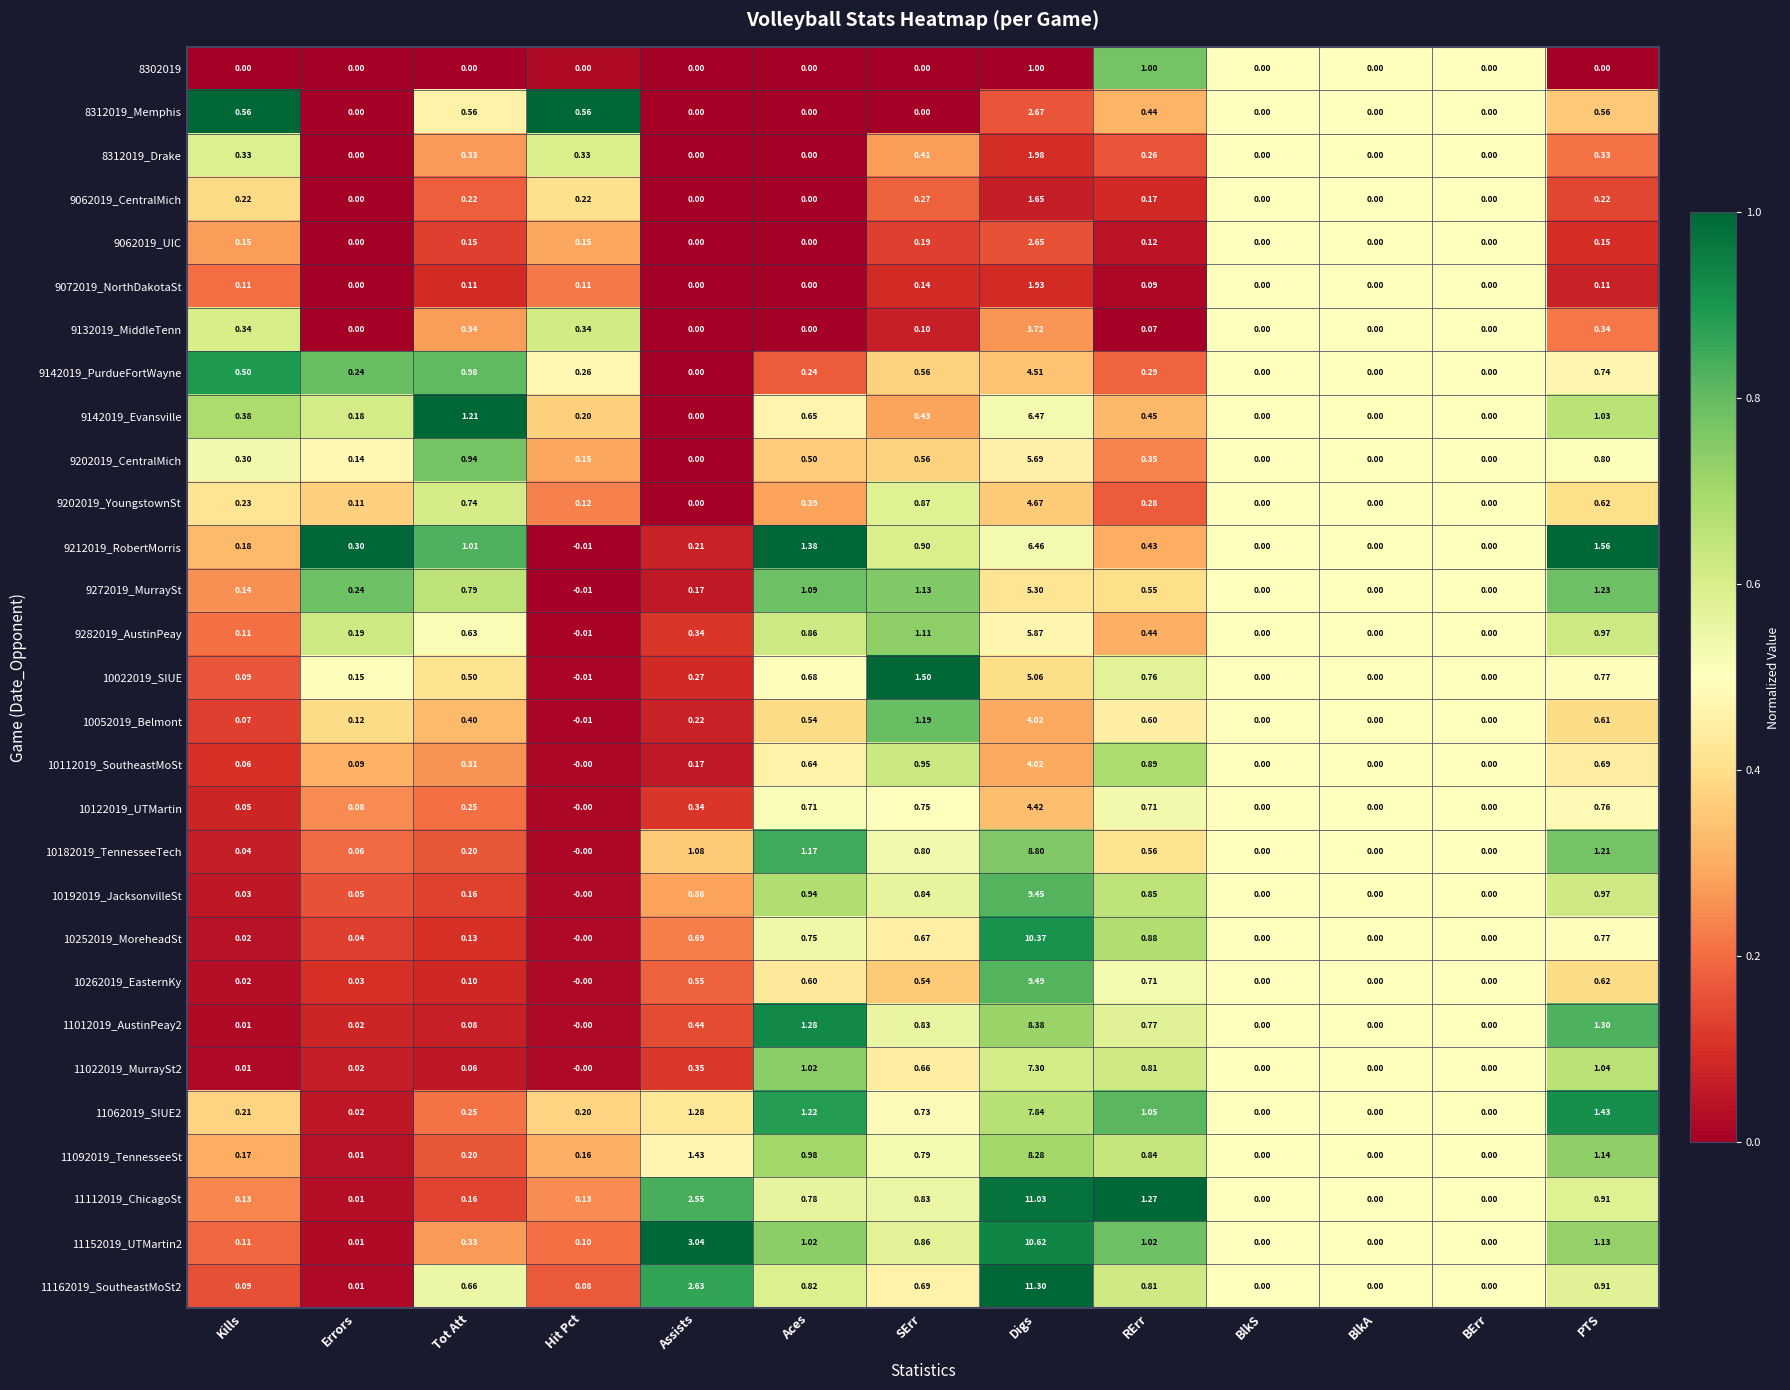

At which category is the sum across all series the highest?

Digs